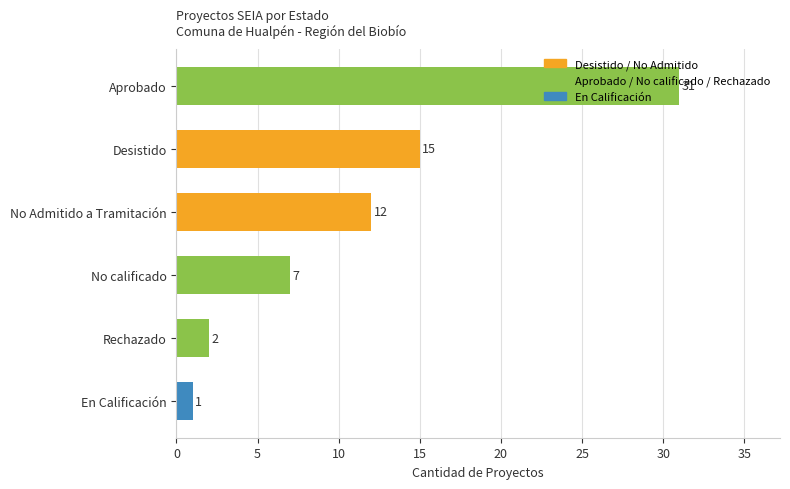

What is the ratio of the value at Aprobado to the value at Desistido?

2.1